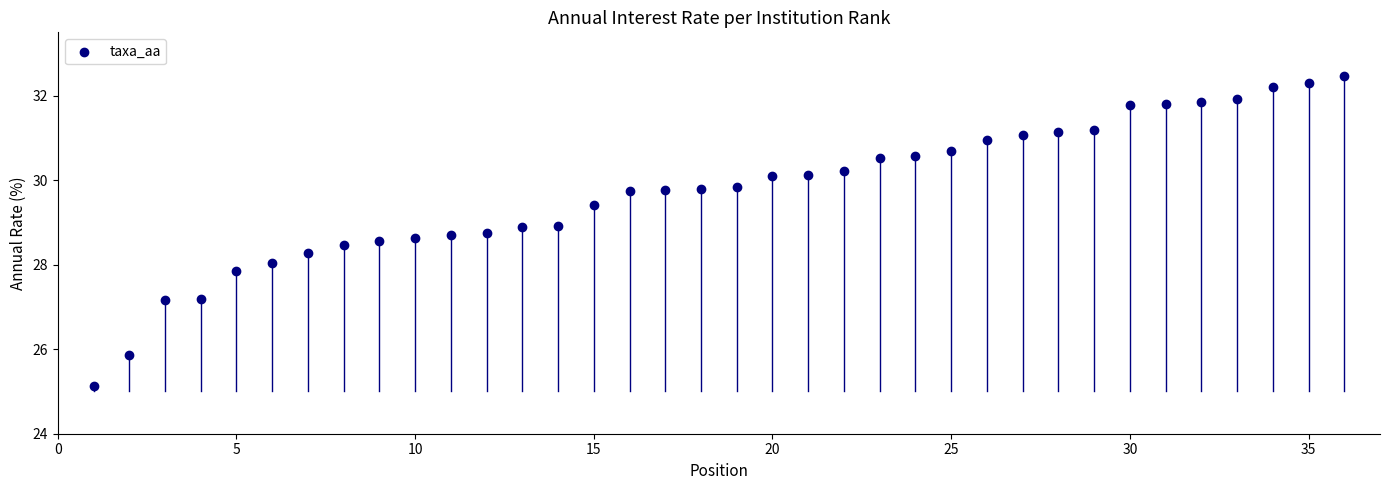

What is the range of X values (max minus min)?

35.0